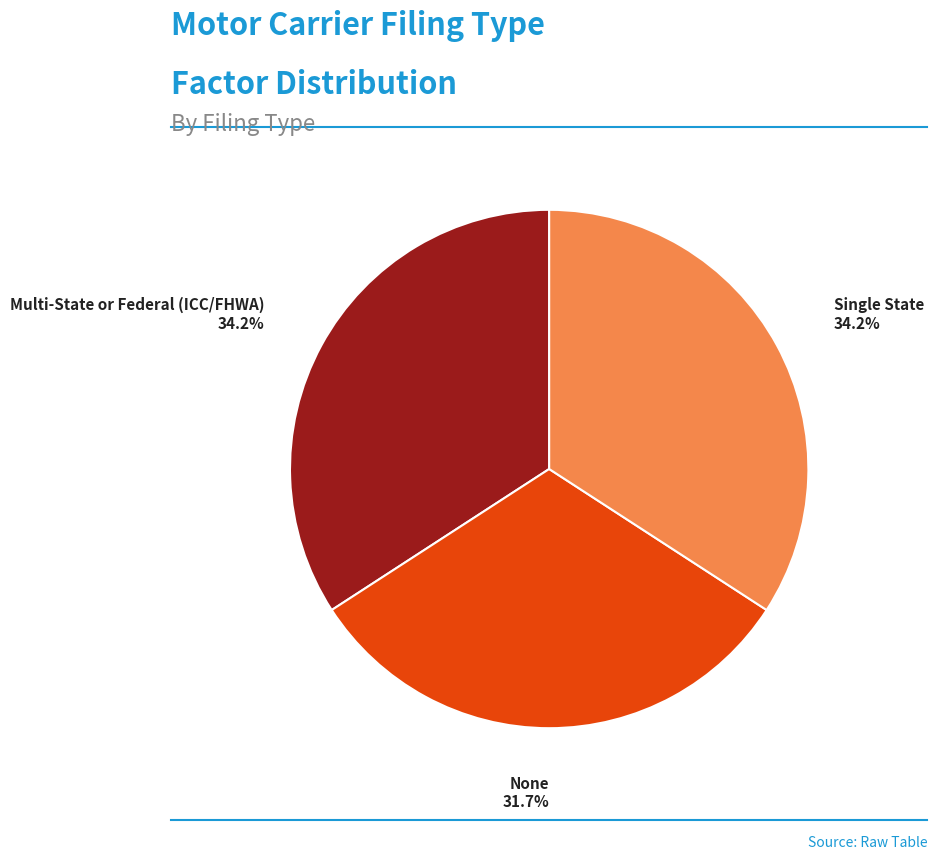

Does any single category account for the majority?

No